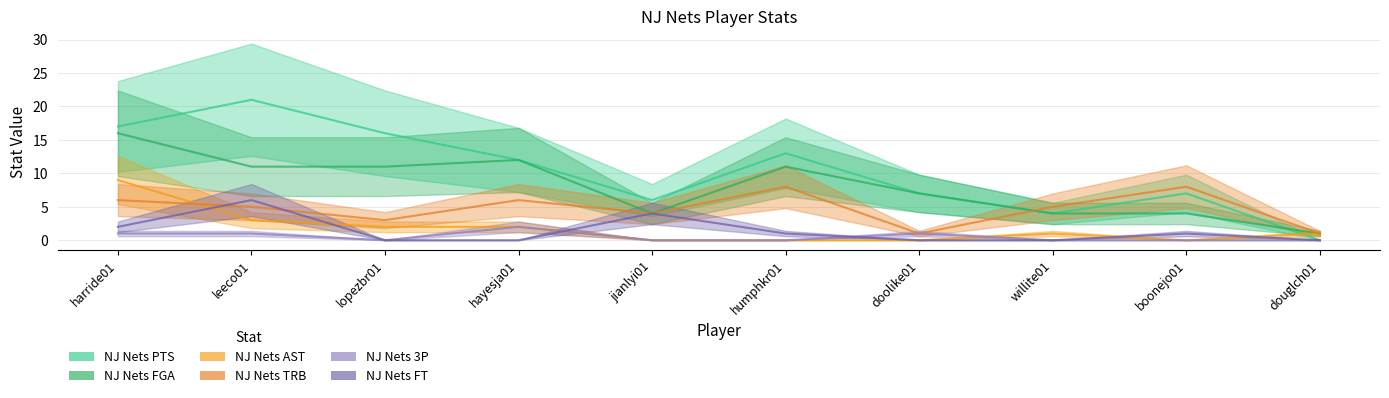

Where does the NJ Nets FT series first go above 1?

harride01